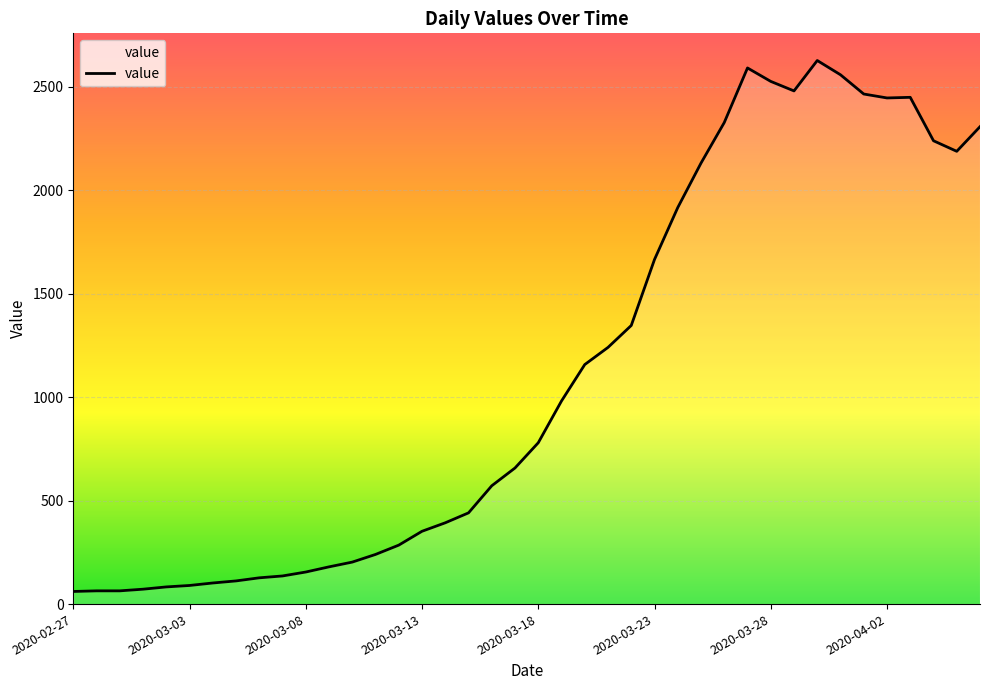

What is the greatest value displayed?

2628